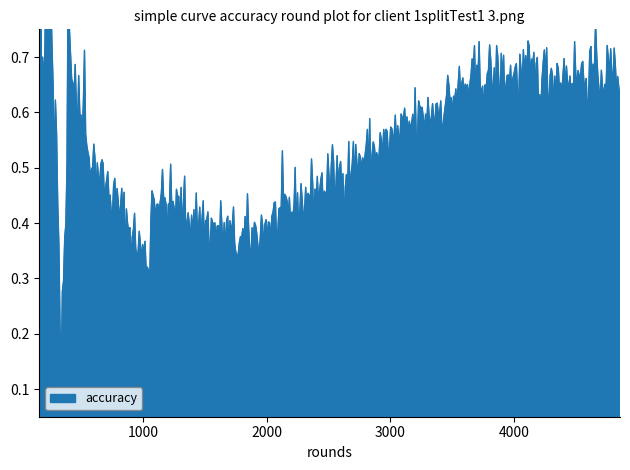

List the labels in order of value, largest first.

9, 11, 12, 15, 27, 30, 26, 38, 21, 29, 37, 10, 36, 28, 23, 31, 24, 32, 22, 20, 17, 8, 19, 3, 6, 2, 39, 18, 4, 5, 16, 14, 25, 13, 33, 35, 34, 0, 7, 1